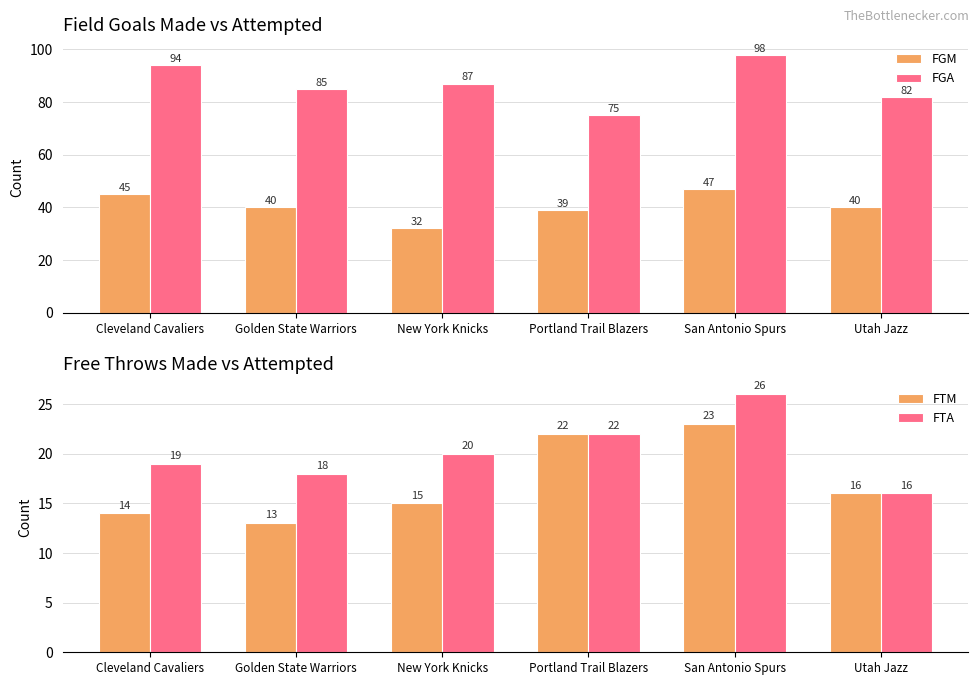

Which series changed the most between New York Knicks and Portland Trail Blazers?

FGA